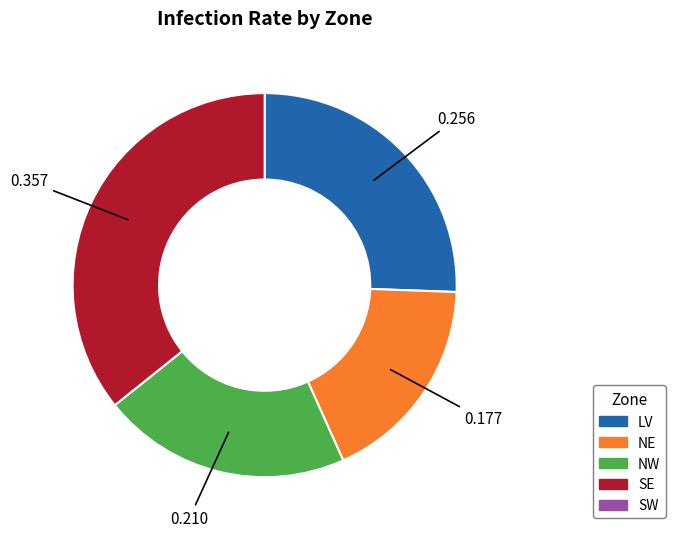

Is there a majority slice in this chart?

No